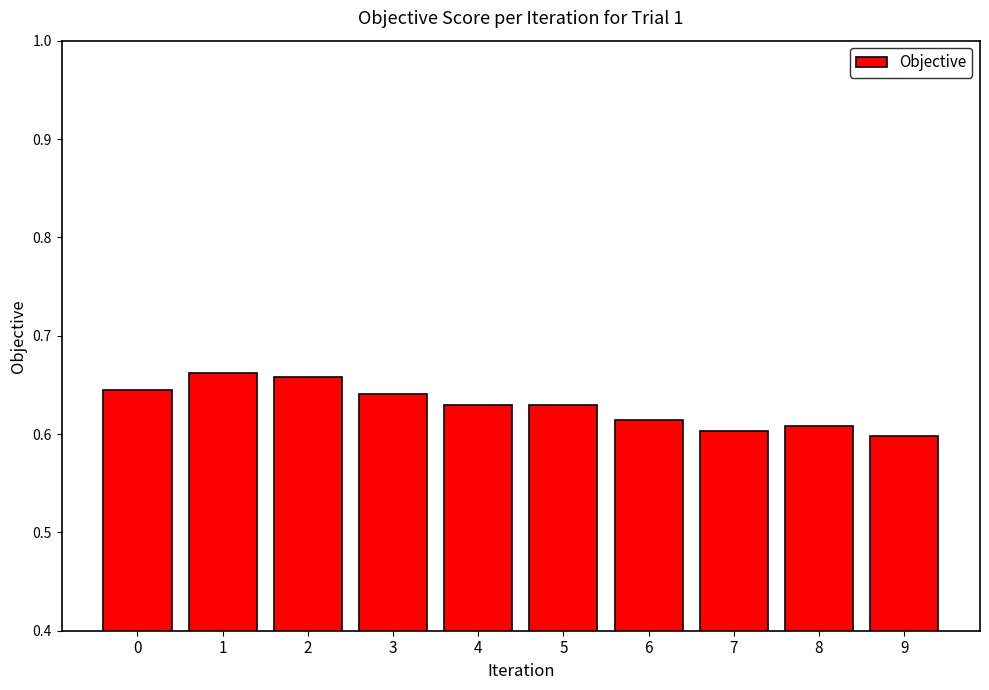

What is the difference between the maximum and minimum values?

0.1